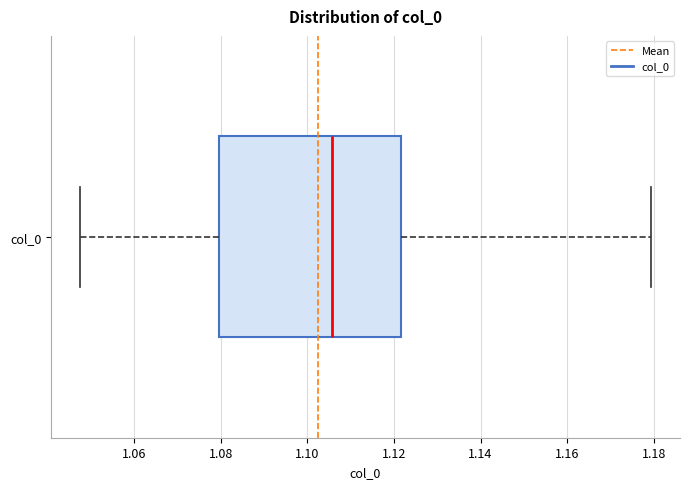

Transcribe this box plot: give where the median line is, the range the box spans, and where the two whiskers end, as read against the x-axis. The values are not printed on the chart, so give them approximately, as read against the axis.

median 1.106, box 1.080 to 1.122, whiskers 1.048 to 1.180